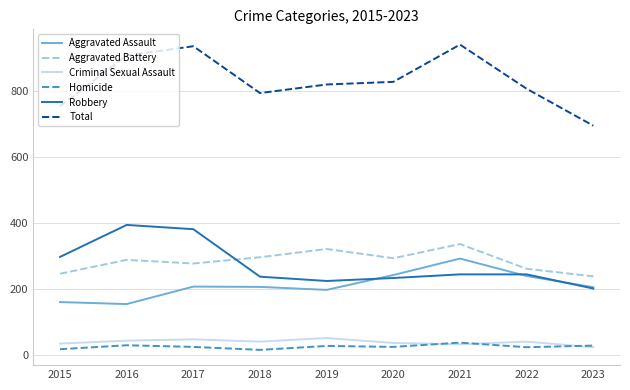

Which category has the lowest value in the Criminal Sexual Assault series?

2023